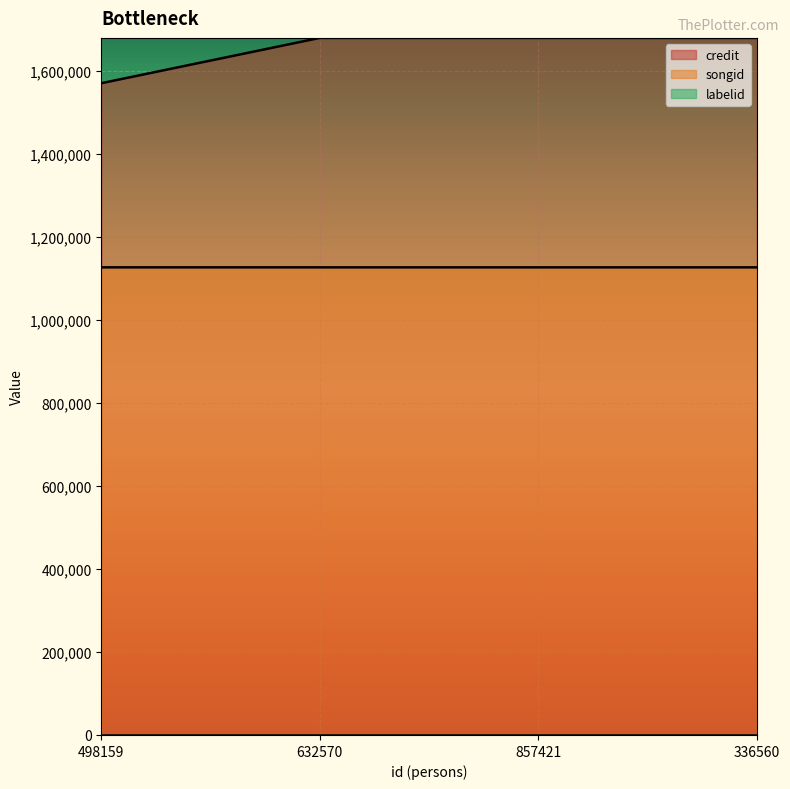

Which series has the largest range (max minus min)?

credit